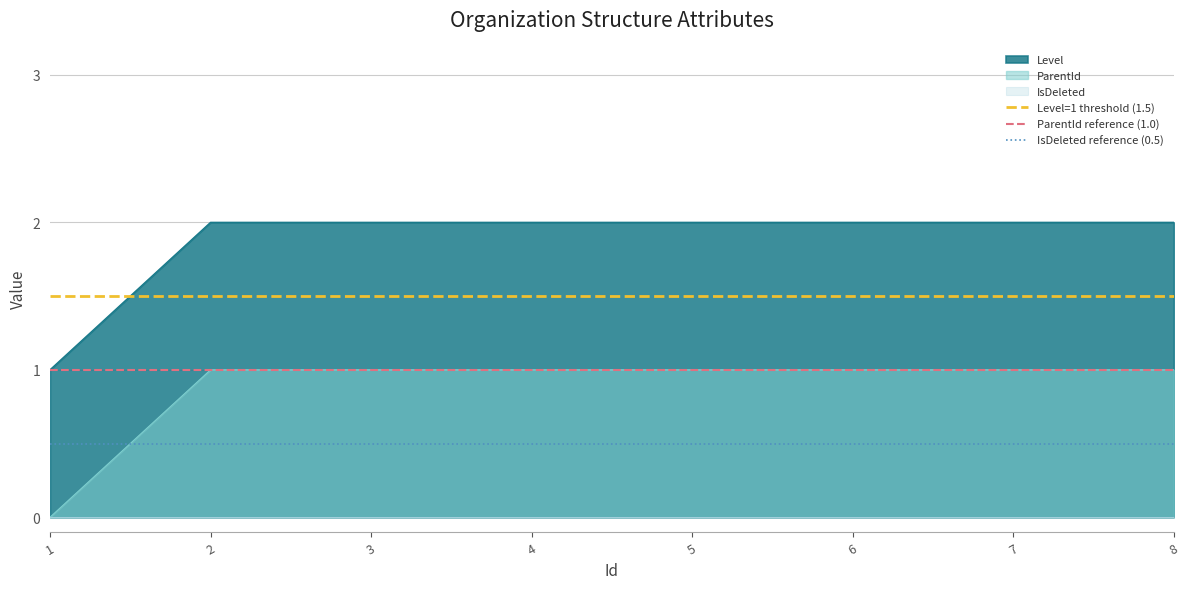

True or false: ParentId and Level intersect in this chart.

False